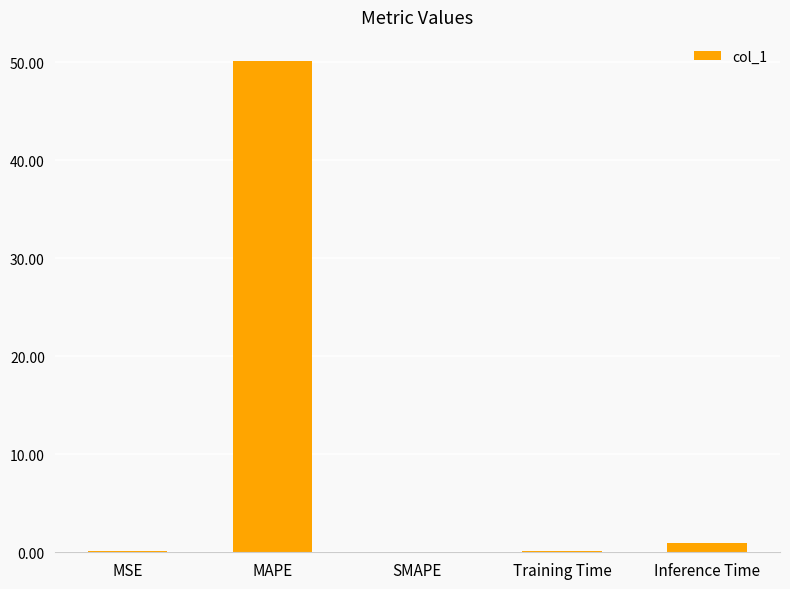

What is the approximate value at MAPE?

50.1